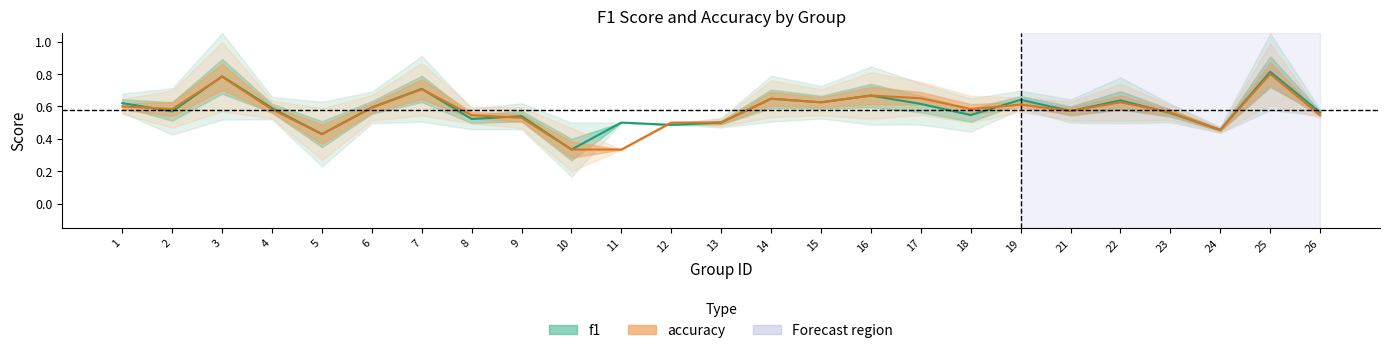

How many intersections are there between f1 and accuracy?

7